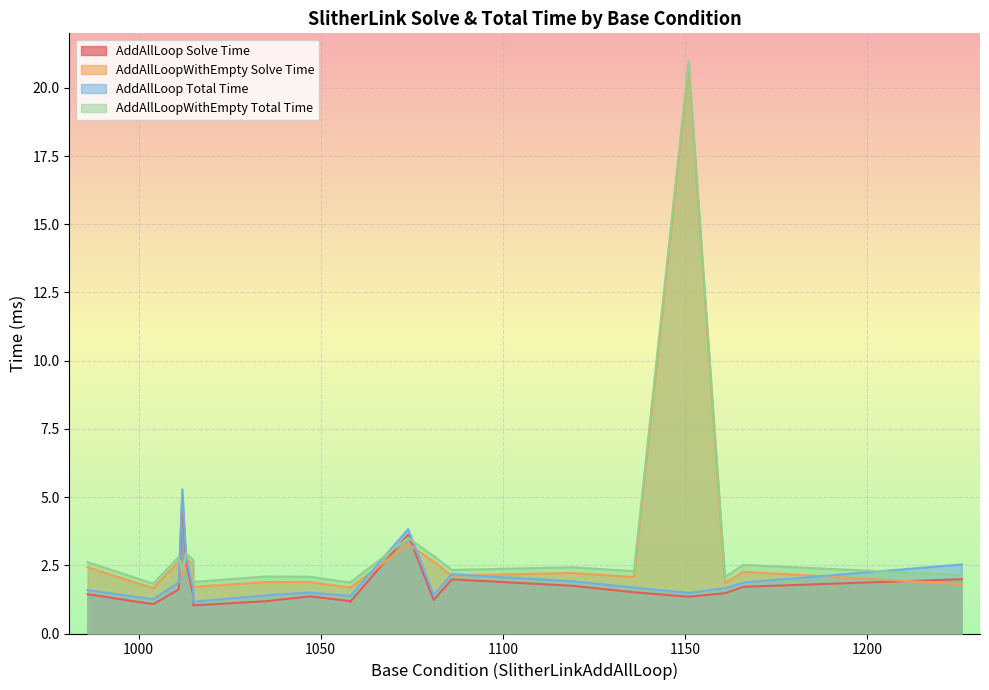

Between 1011 and 1058, which is larger?

1011